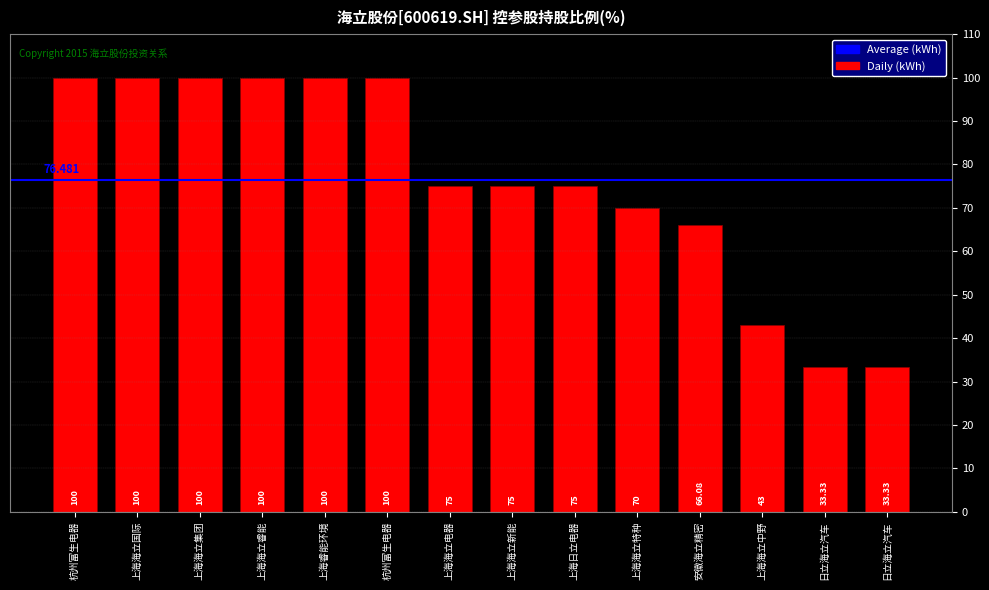

What is the label of the 2nd bar from the left?

上海海立国际